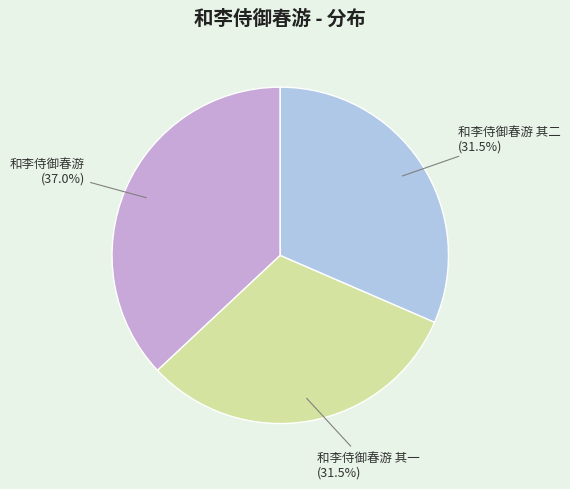

Is there a majority slice in this chart?

No